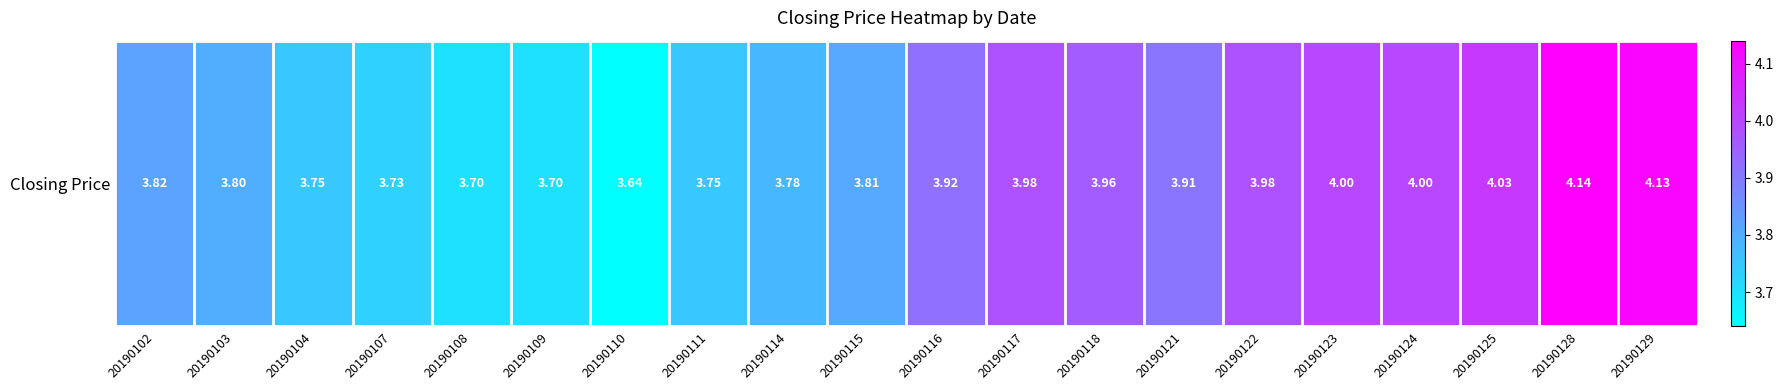

The value at 20190118 is 2.4. True or false?

False